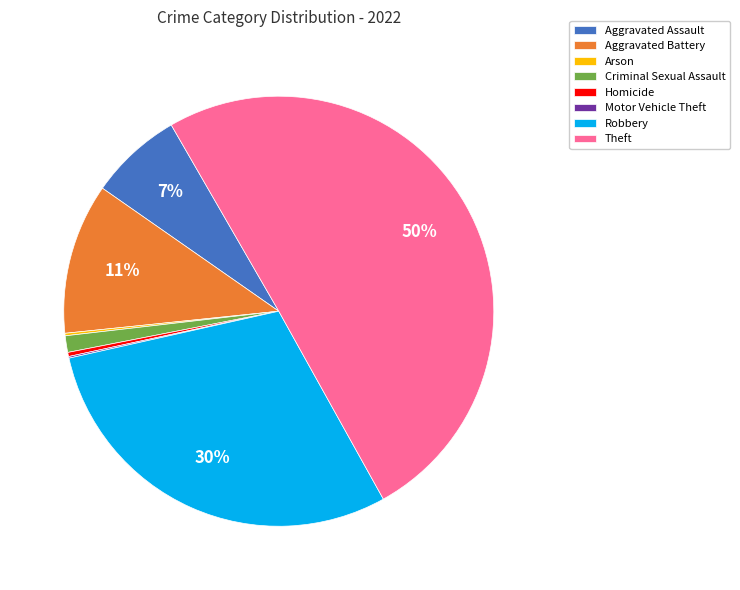

What is the largest slice in the pie chart?

Theft